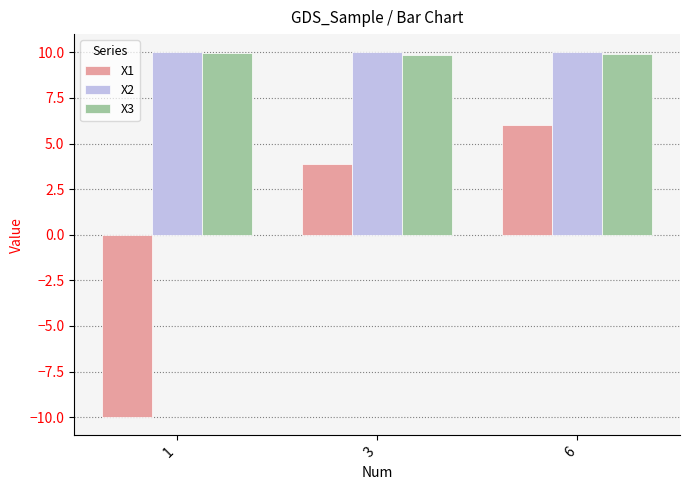

List the labels in order of X1 value, smallest first.

1, 3, 6